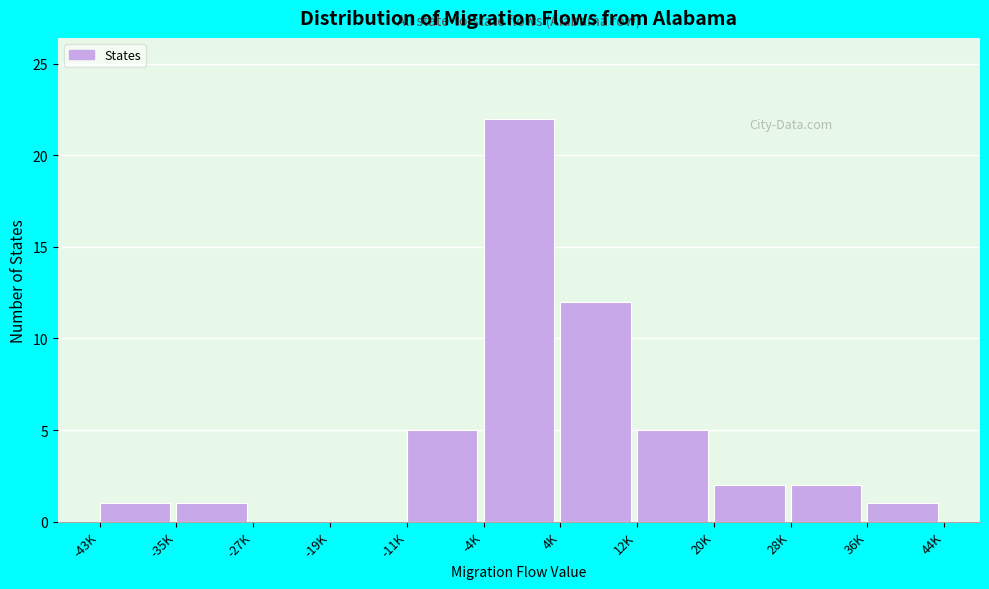

Reading left to right, transcribe all the data shown in this chart.

-43K=1	-35K=1	-27K=0	-19K=0	-11K=5	-4K=22	4K=12	12K=5	20K=2	28K=2	36K=1